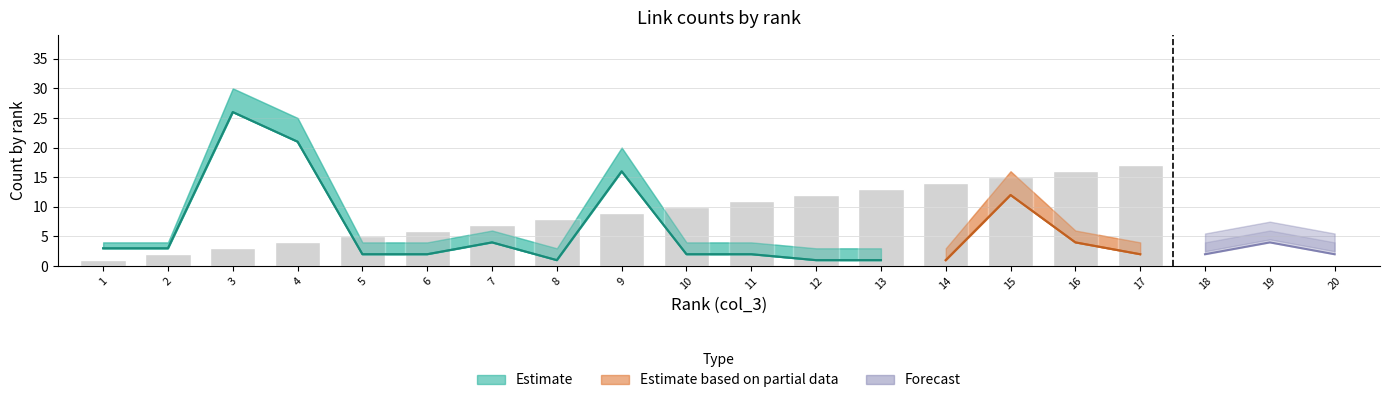

At which label does col_6_lower first exceed 2?

1